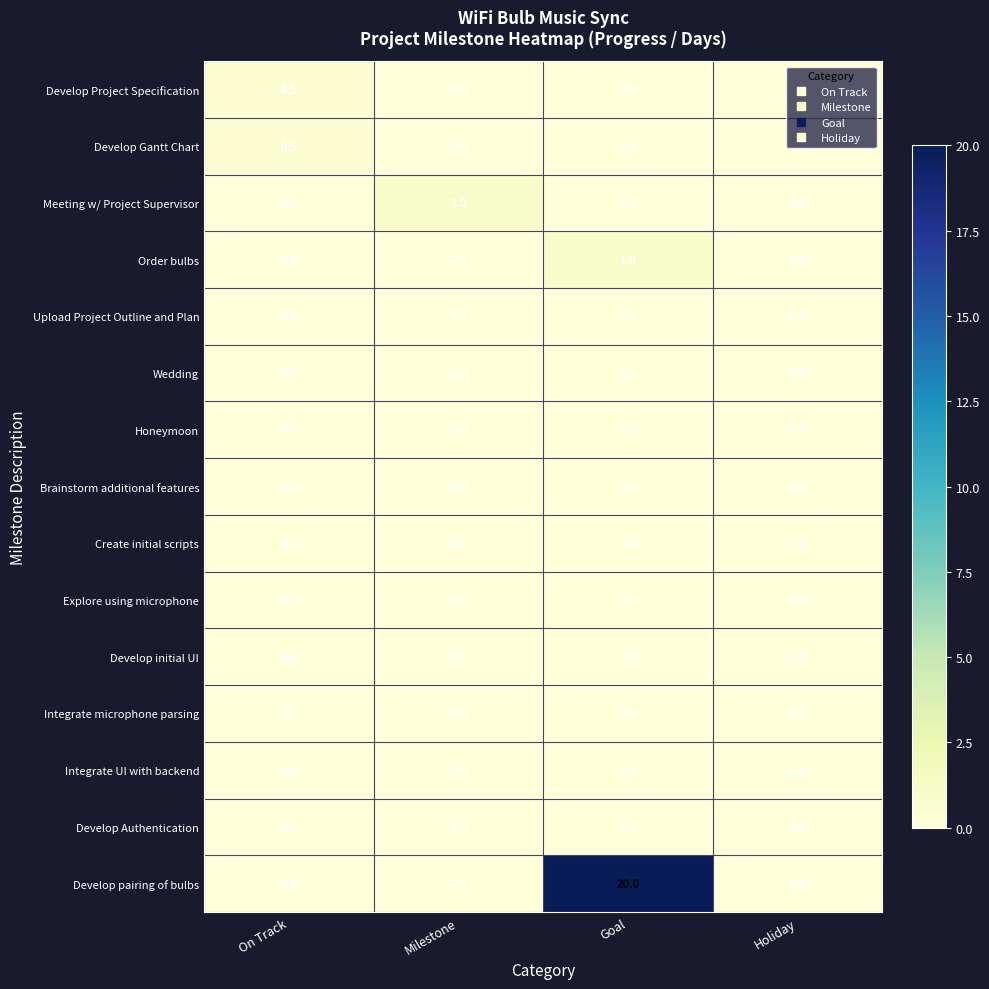

What is the total value across all series at Milestone?

1.0